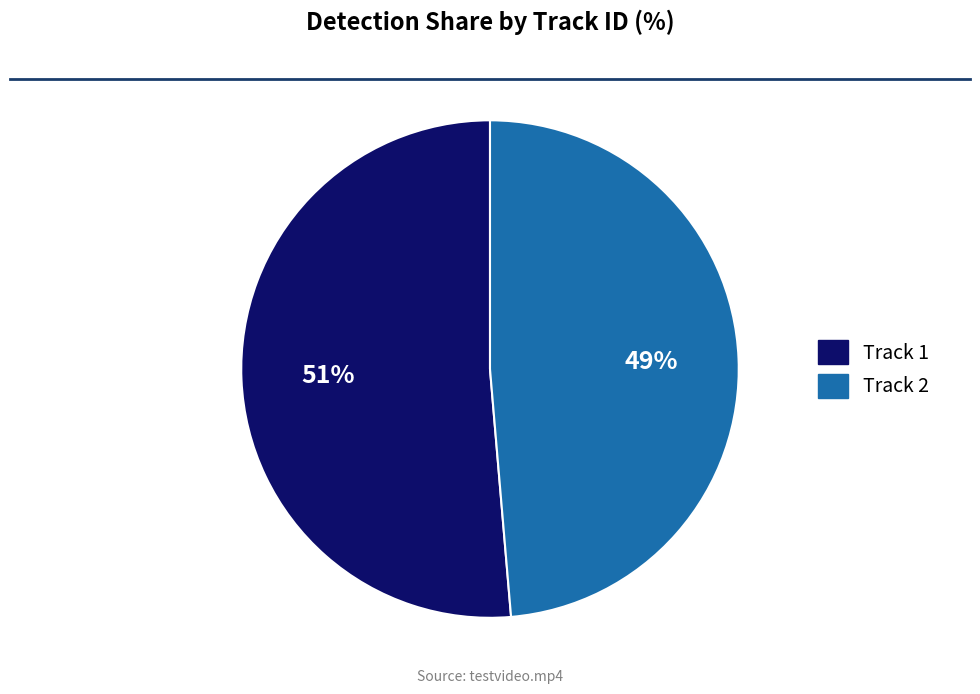

To the nearest percent, what is the average slice percentage?

50%